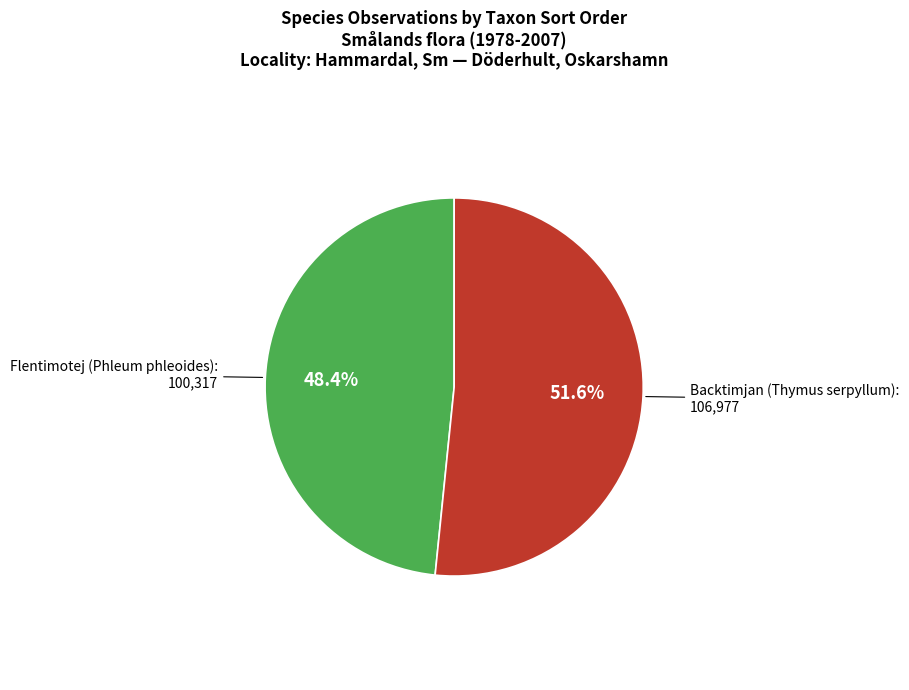

Does any single category account for the majority?

Yes